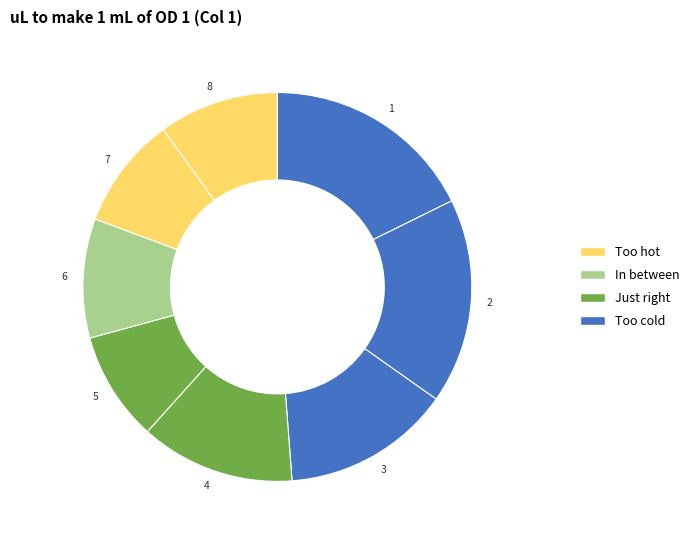

How many slices are in this pie chart?

8